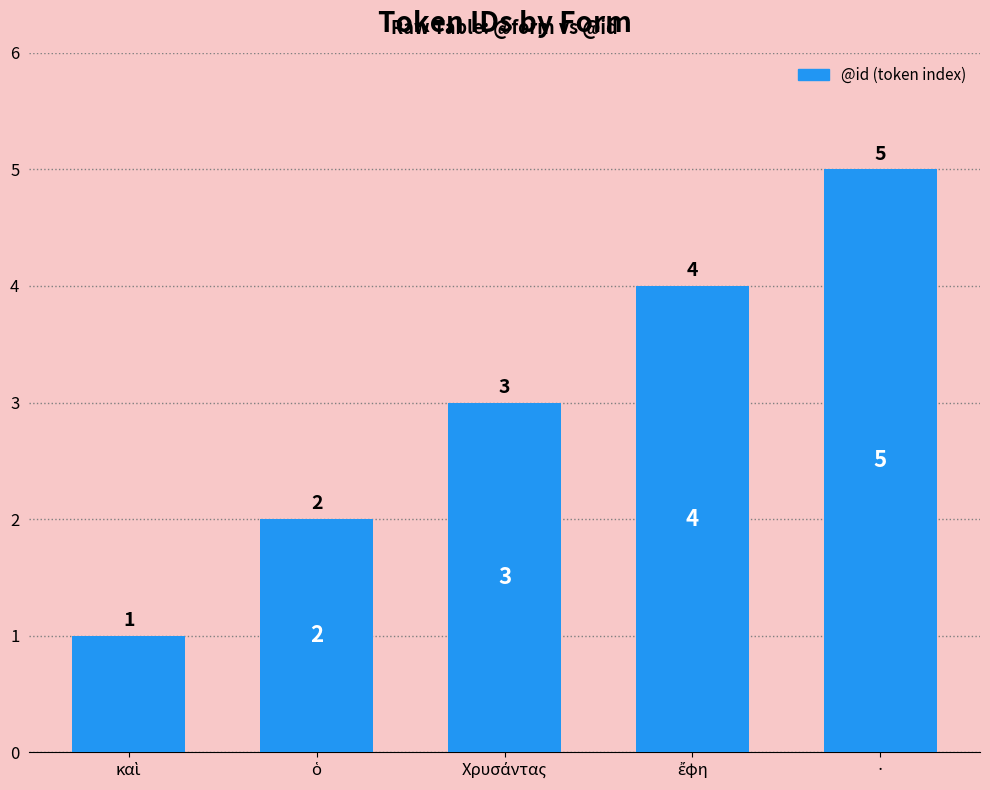

How many values are between 2 and 4?

3